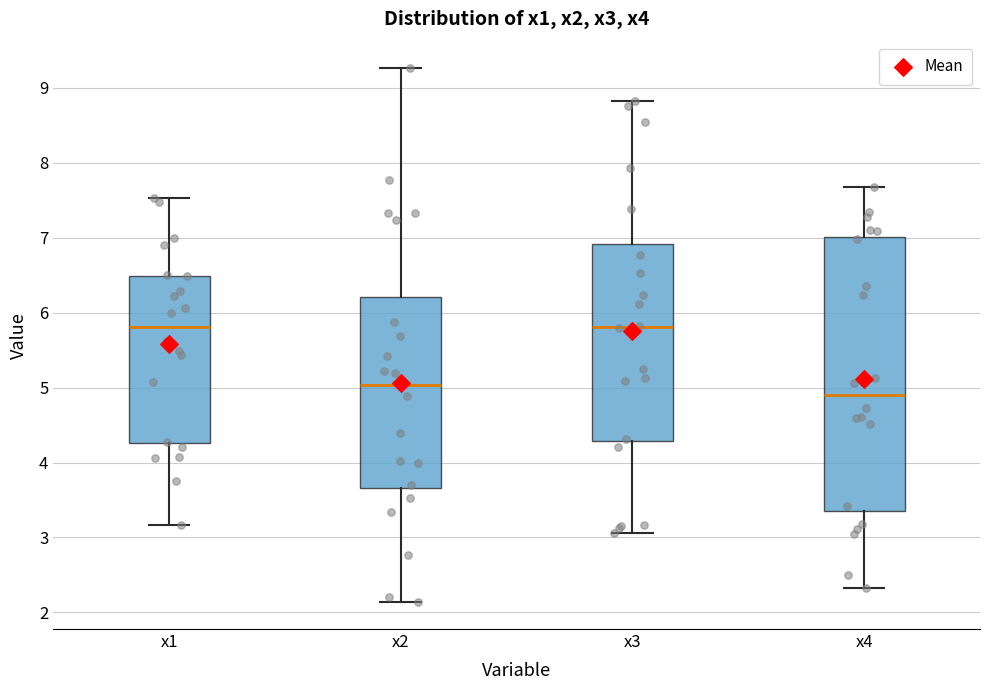

Reading left to right, read every box against the y-axis: the position of its median line, the range the box covers, and the ends of its whiskers. The values are not printed on the chart, so give them approximately, as read against the axis.

x1: median 5.8, box 4.3 to 6.5, whiskers 3.2 to 7.5
x2: median 5.0, box 3.7 to 6.2, whiskers 2.1 to 9.3
x3: median 5.8, box 4.3 to 6.9, whiskers 3.1 to 8.8
x4: median 4.9, box 3.4 to 7.0, whiskers 2.3 to 7.7